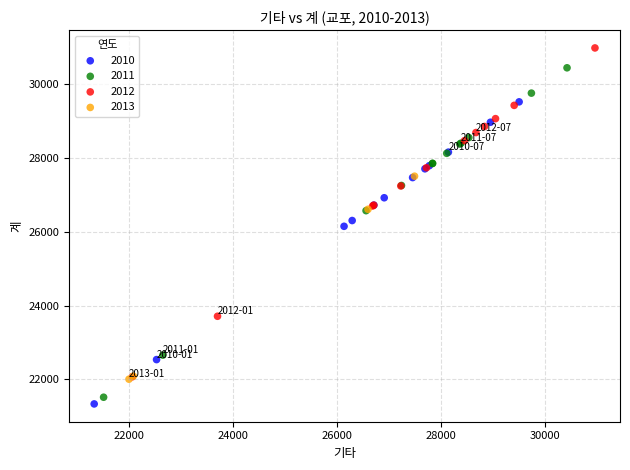

Which series contains the highest Y value?

2012